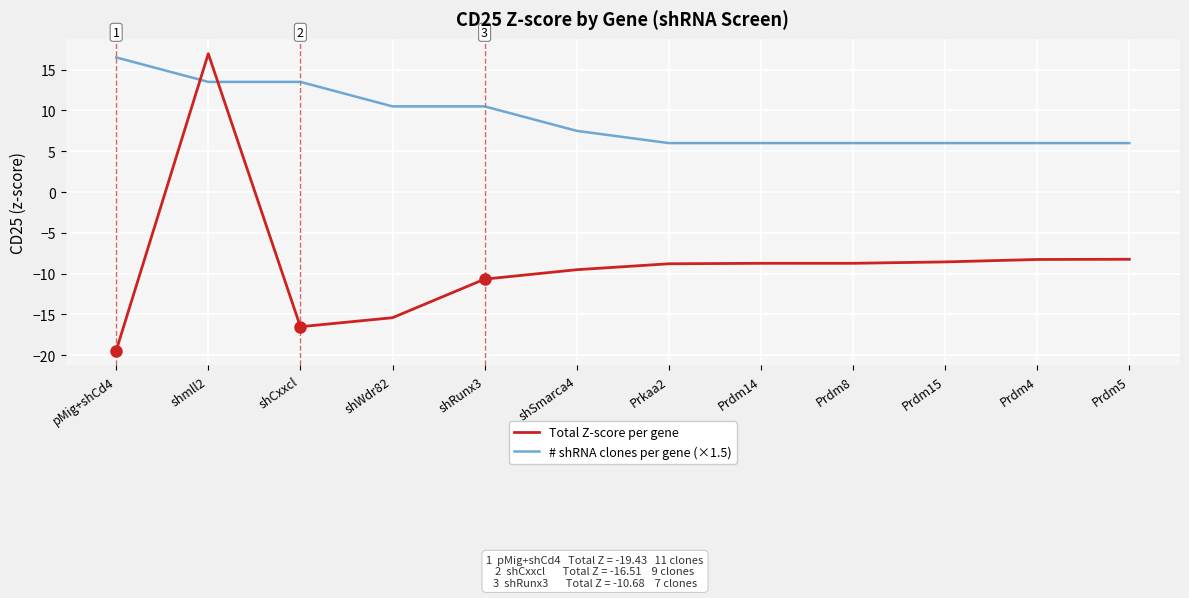

What is the sum of all # shRNA clones per gene (×1.5) values?

108.0